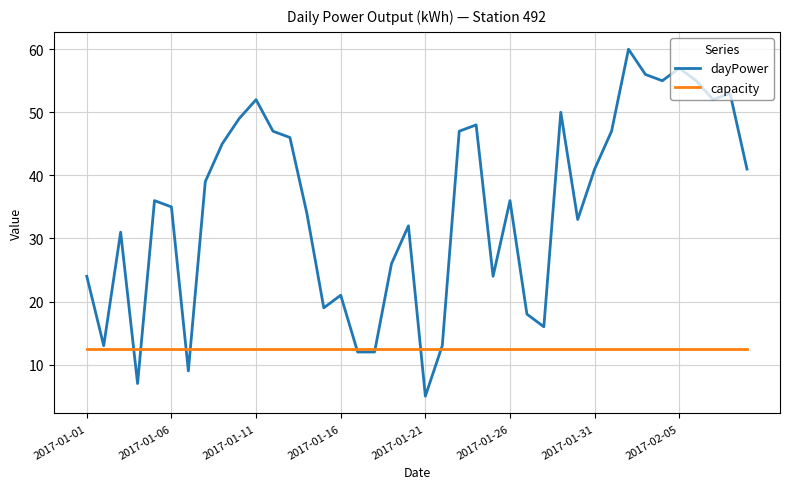

What is the lowest value of the dayPower series?

5.0